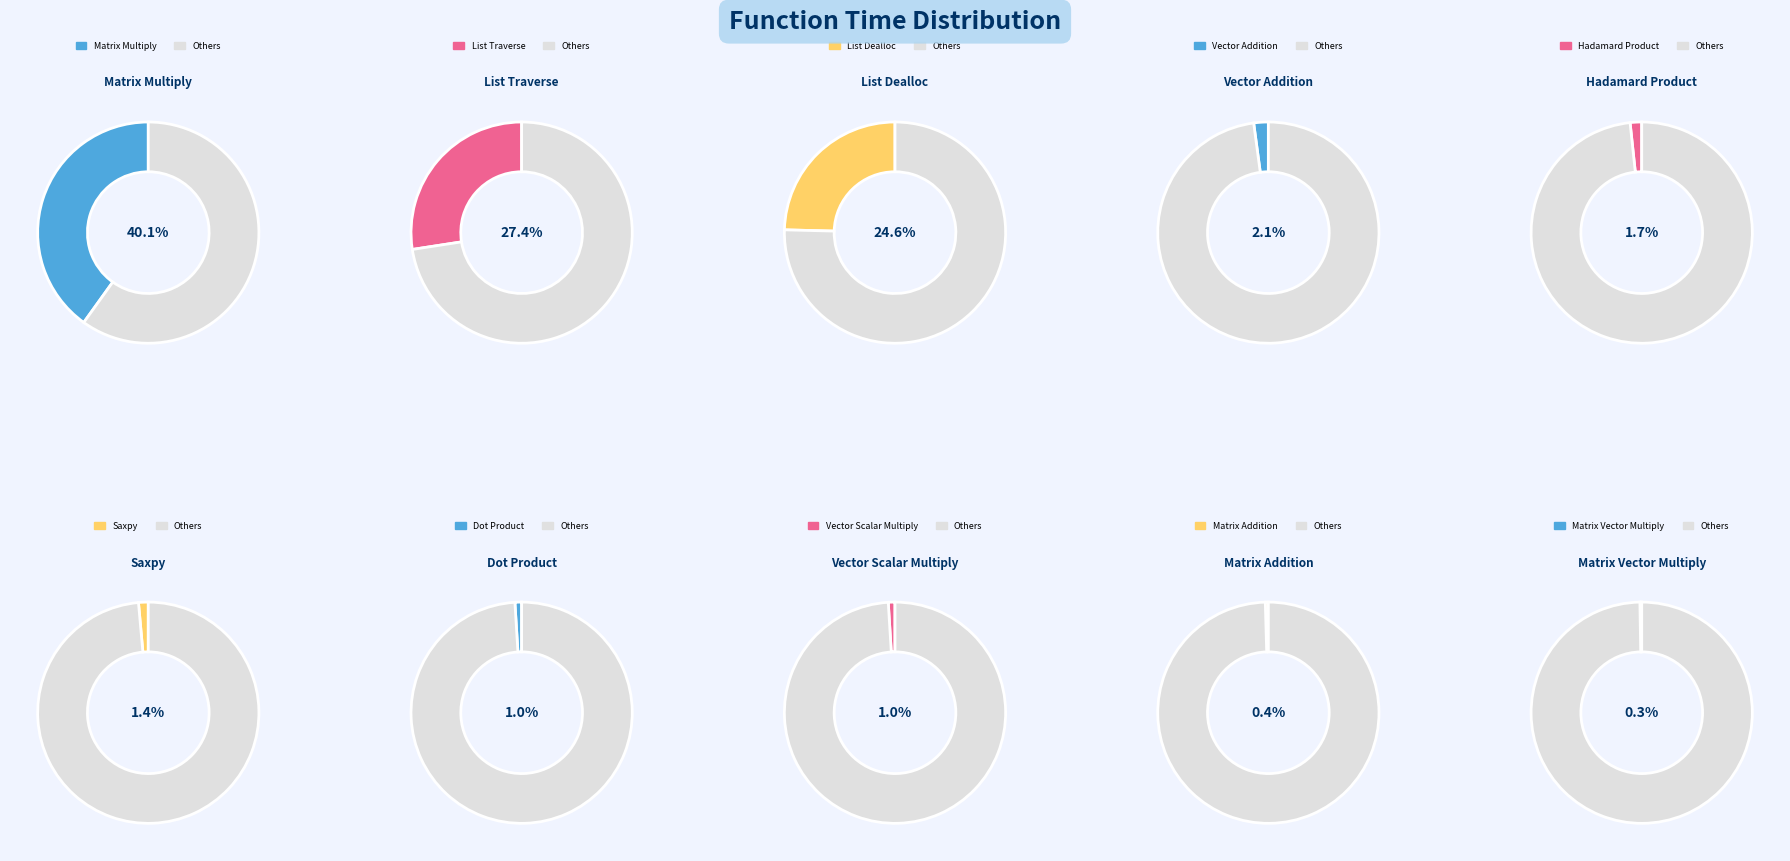

Combined, what portion of the pie is dot_product and hadamard_product?

2.7%